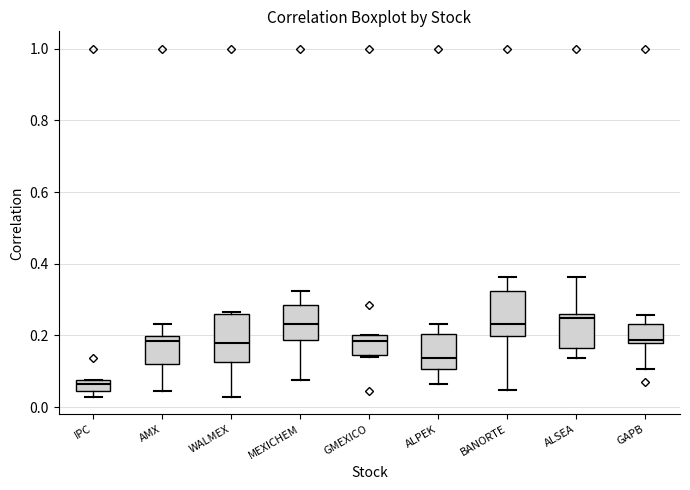

Where does the median line of the box for ALSEA sit on the y-axis? The values are not printed on the chart, so give them approximately, as read against the axis.

0.24